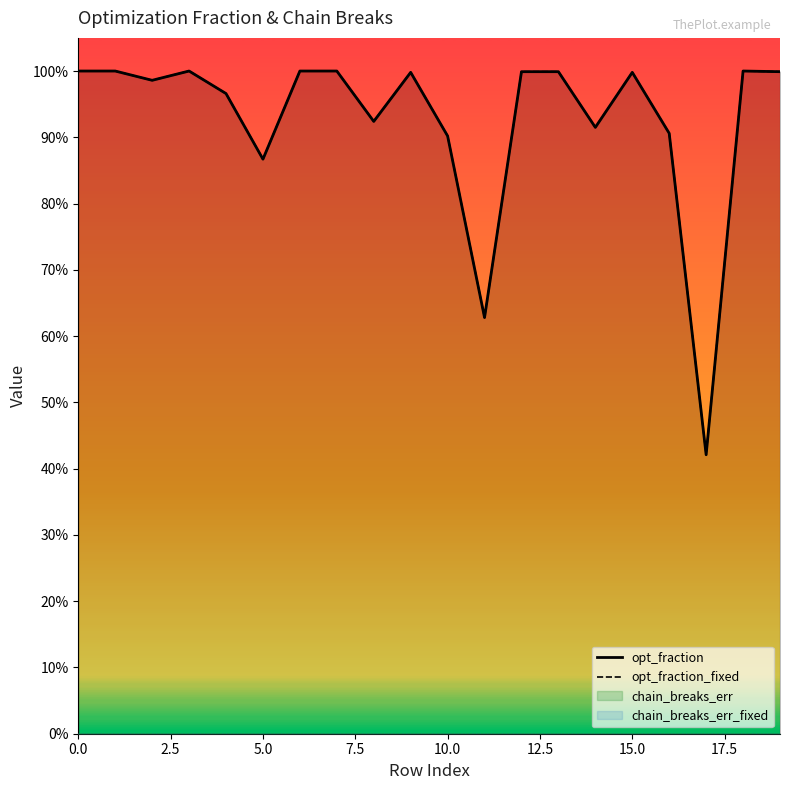

At which category does opt_fraction_fixed reach its first local valley?

5.0